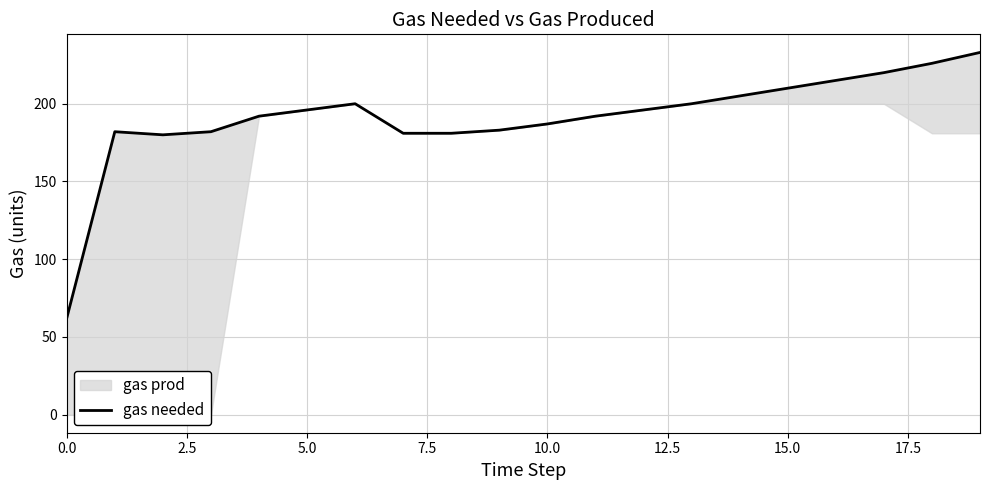

Which label corresponds to the largest value in the chart?

19